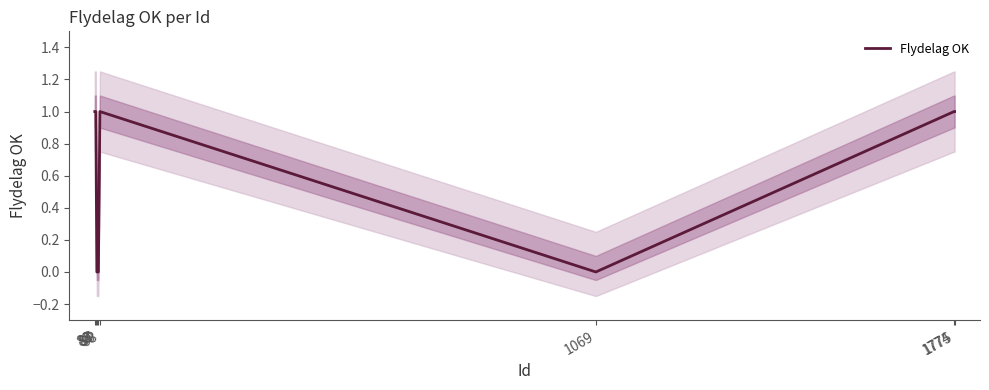

Where is the data nearest to the value 0?

87